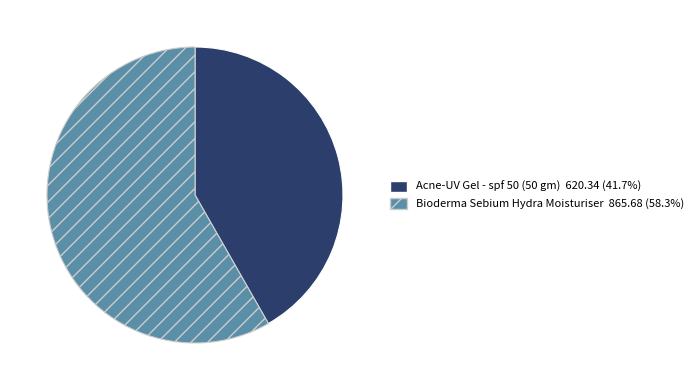

Between Bioderma Sebium Hydra Moisturiser and Acne-UV Gel - spf 50 (50 gm), which is larger?

Bioderma Sebium Hydra Moisturiser